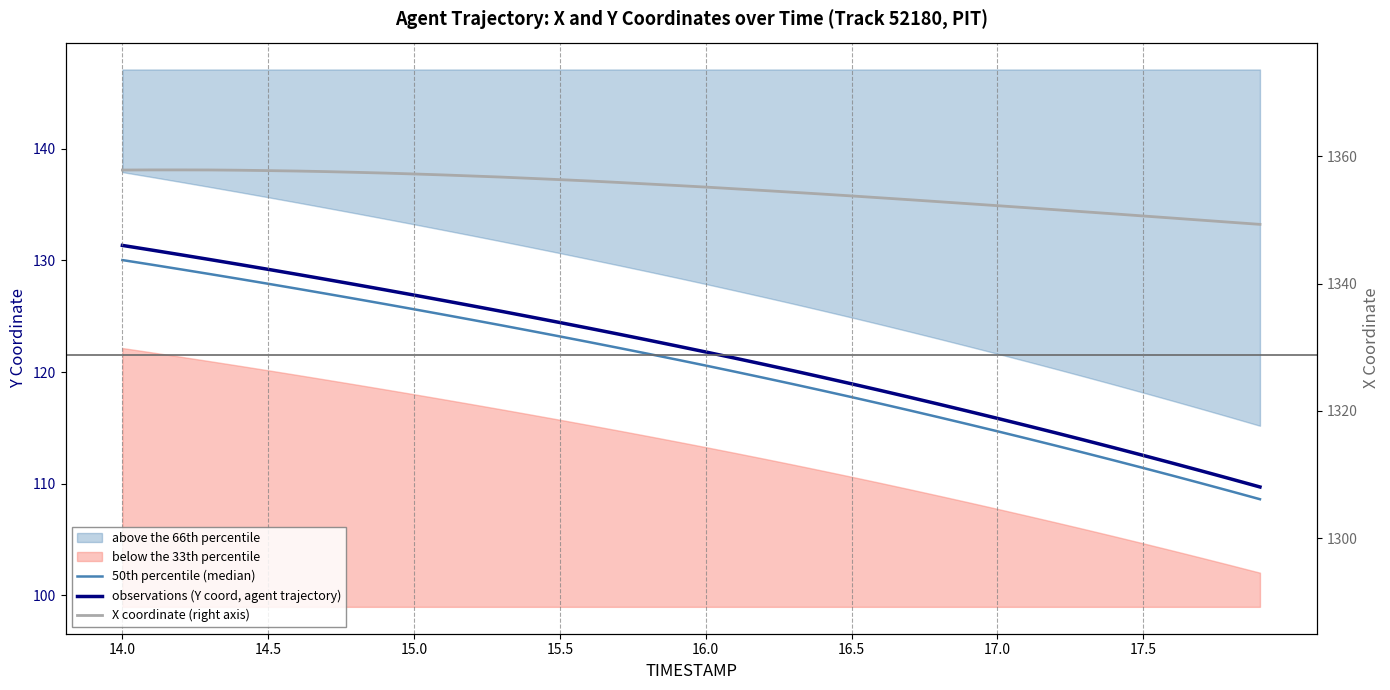

What is the sum of all 50th percentile (median) values?

4812.1